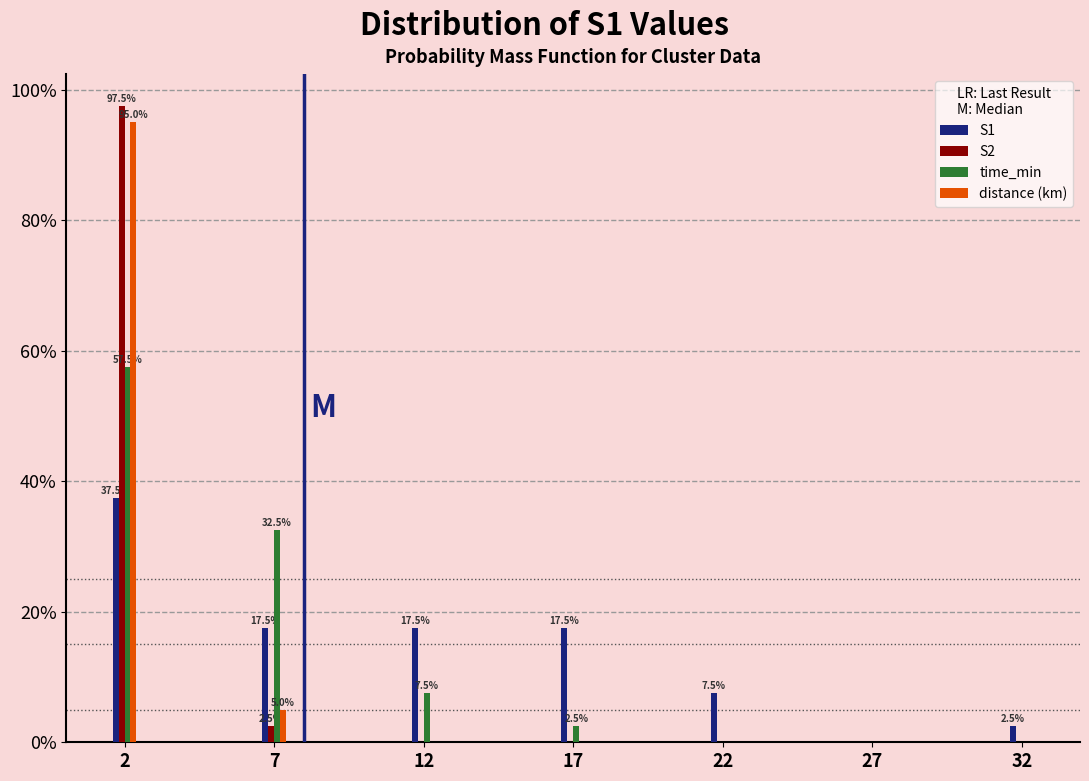

Reading left to right, transcribe all the data shown in this chart.

S1: 2=37.5	7=17.5	12=17.5	17=17.5	22=7.5	27=0.0	32=2.5
S2: 2=97.5	7=2.5	12=0.0	17=0.0	22=0.0	27=0.0	32=0.0
time_min: 2=57.5	7=32.5	12=7.5	17=2.5	22=0.0	27=0.0	32=0.0
distance (km): 2=95.0	7=5.0	12=0.0	17=0.0	22=0.0	27=0.0	32=0.0